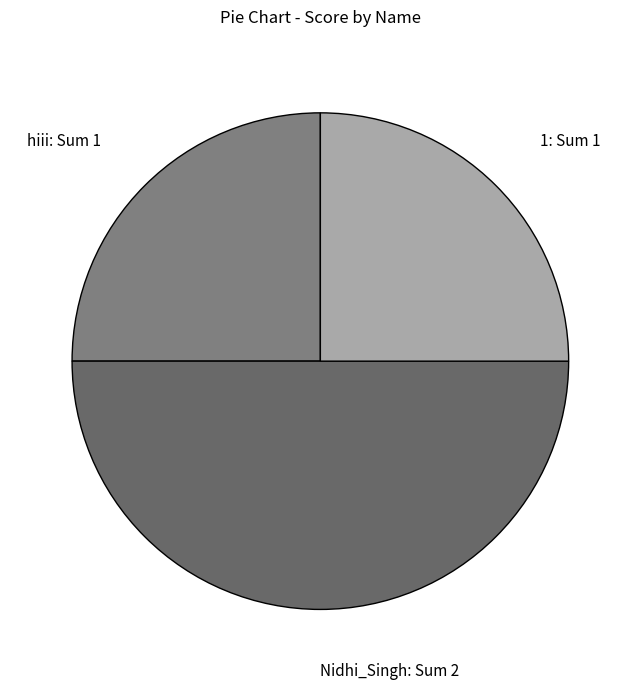

Do 1: Sum 1 and Nidhi_Singh: Sum 2 together represent more than half of the pie?

Yes